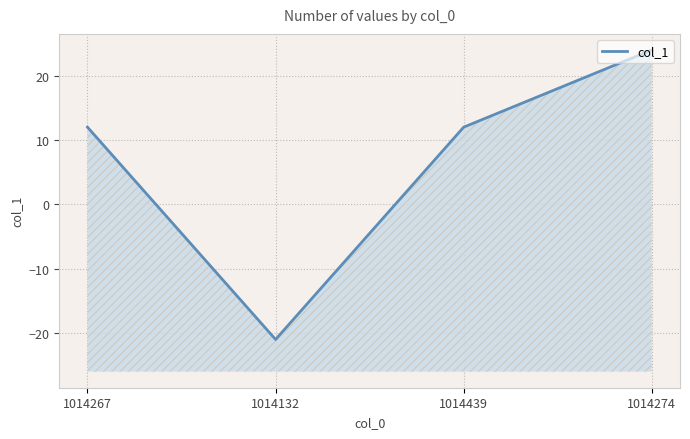

Rank the categories by value from highest to lowest.

1014274, 1014267, 1014439, 1014132